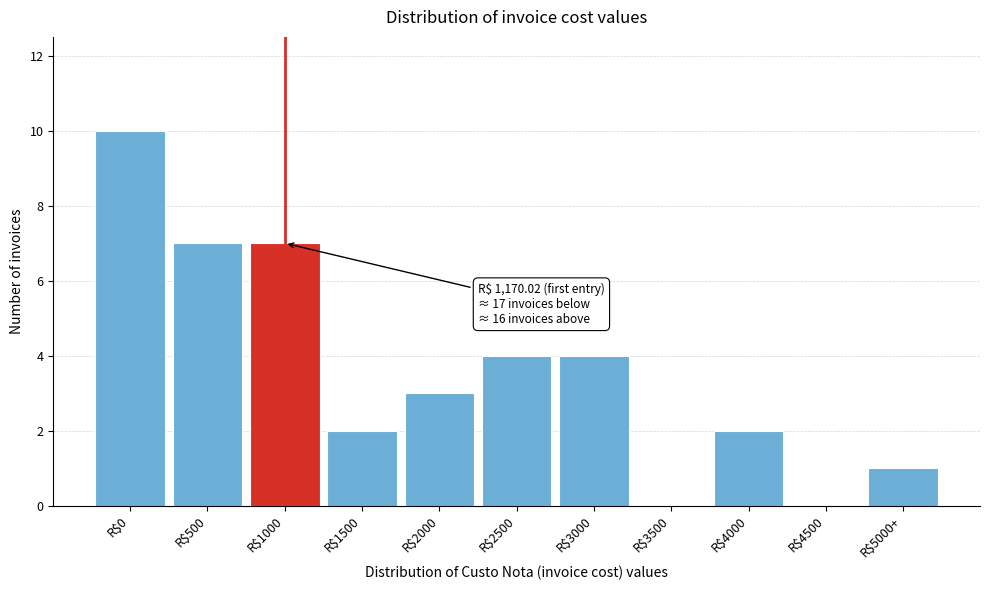

True or false: the data shows 0 at R$4500.

True